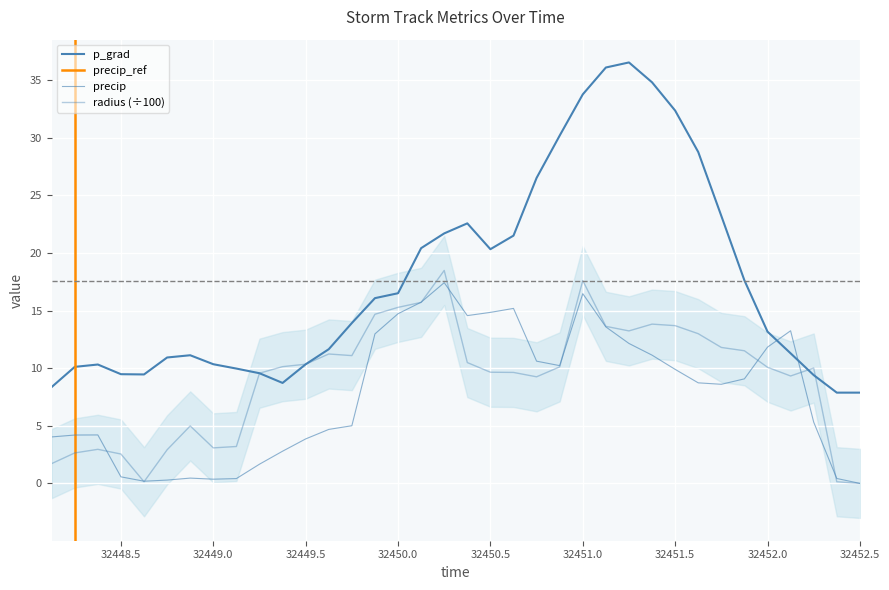

What is the difference between the highest and lowest values at 32452.375?

7.7